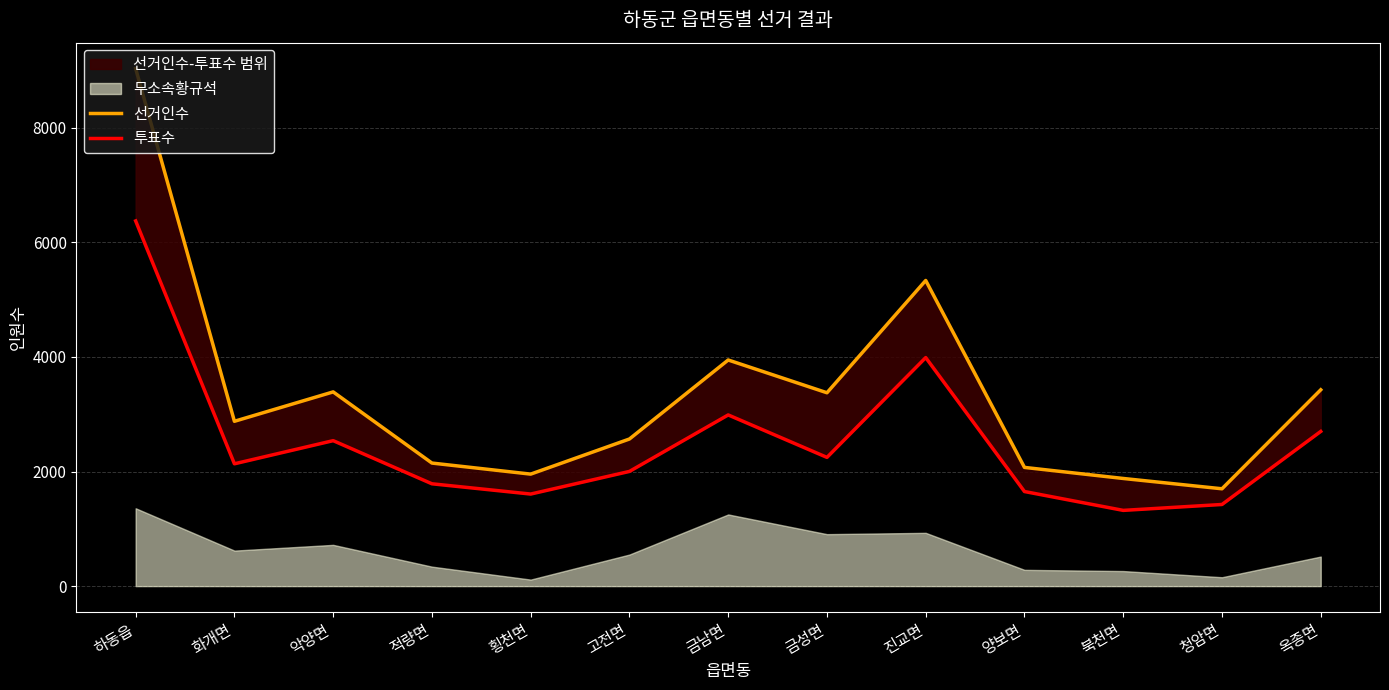

What is the value of the 투표수 point at the 12th from the left?

1425